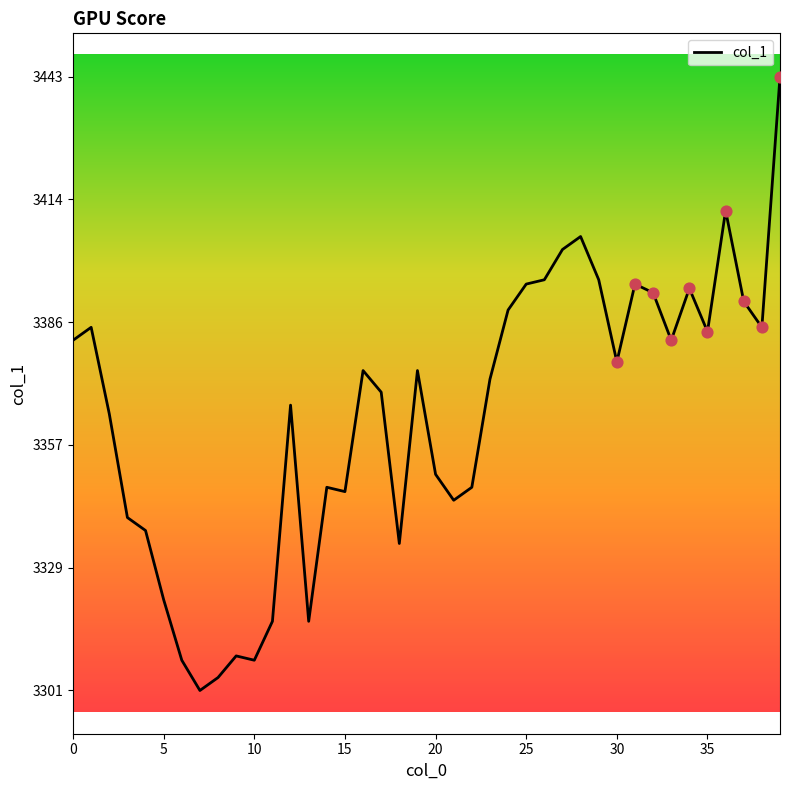

What is the maximum value shown in the chart?

3443